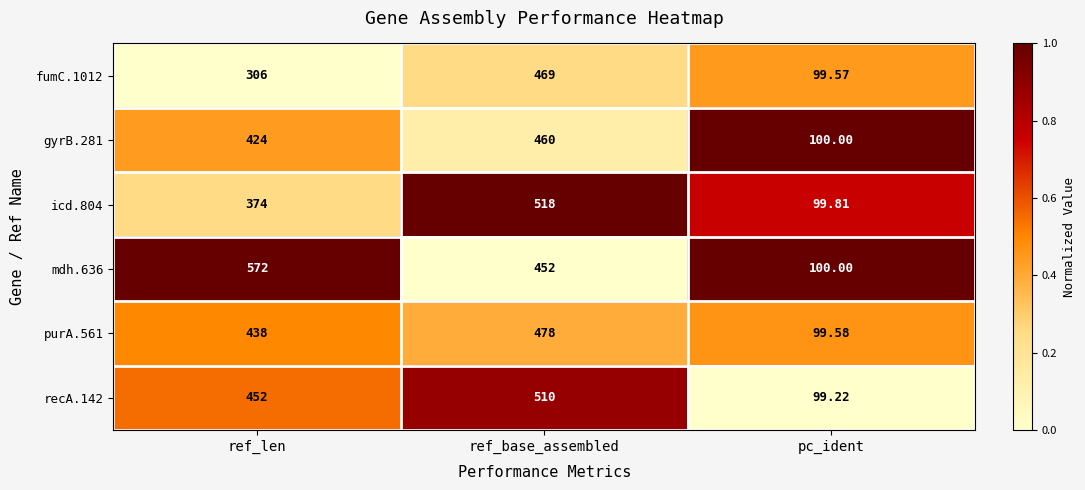

Where is purA.561 nearest to the value 288?

ref_len